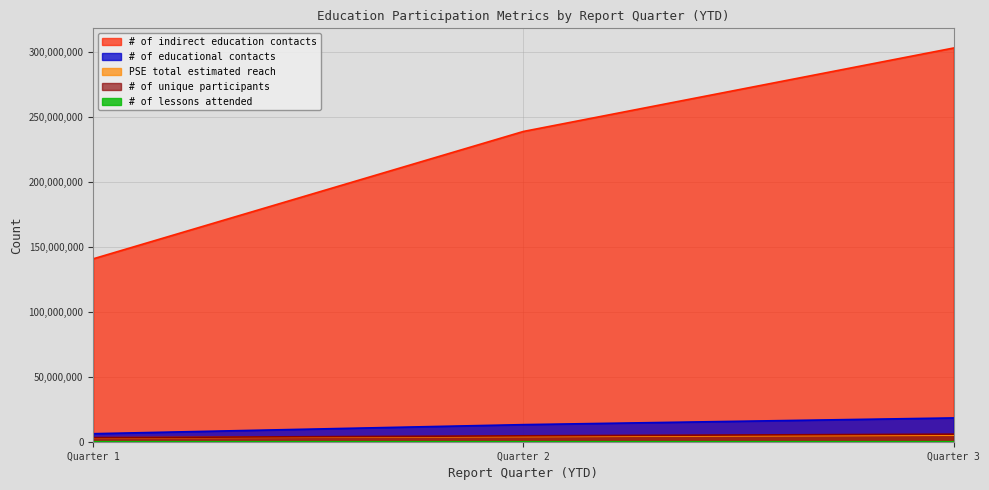

Read the # of indirect education contacts value at Quarter 1.

140690966